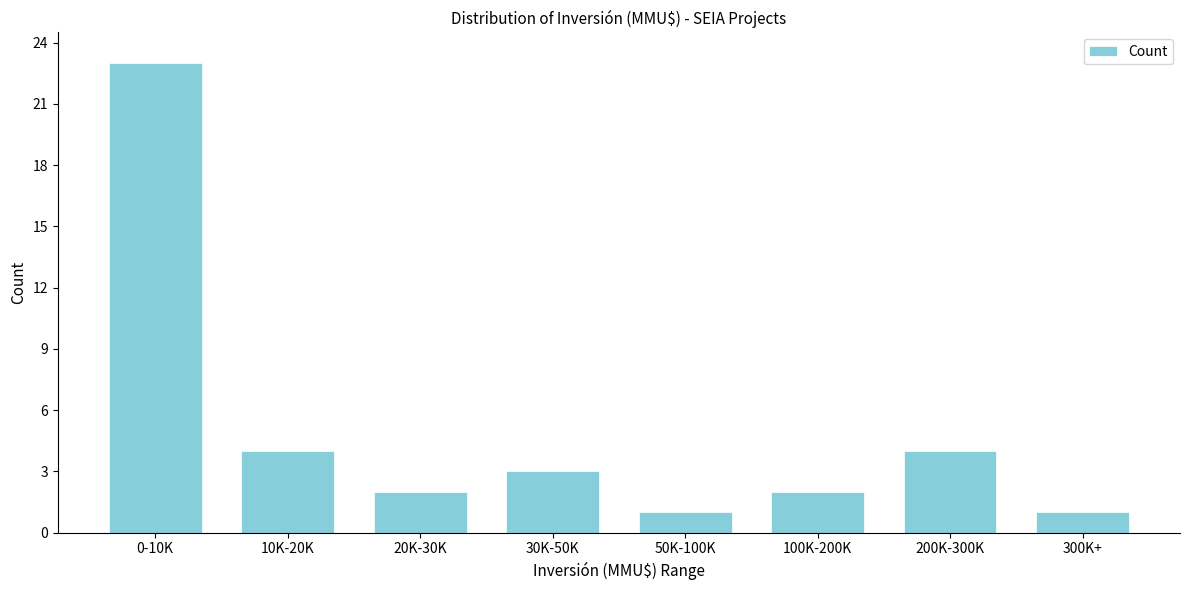

Reading left to right, what are all the values shown in this chart?

23	4	2	3	1	2	4	1